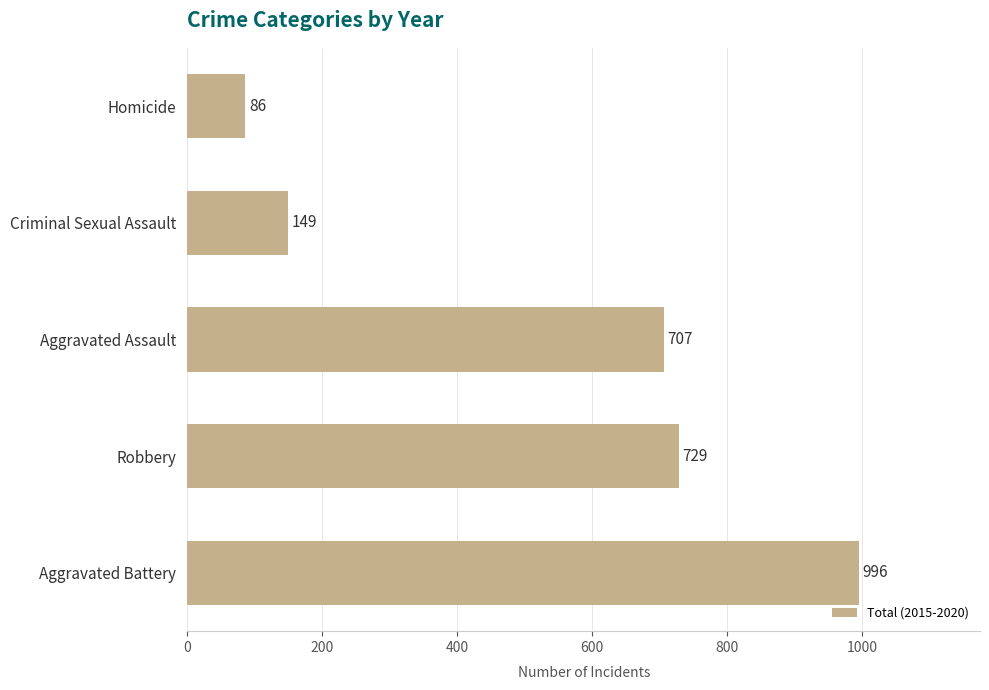

Reading bottom to top, what are all the values shown in this chart?

Aggravated Battery=996	Robbery=729	Aggravated Assault=707	Criminal Sexual Assault=149	Homicide=86